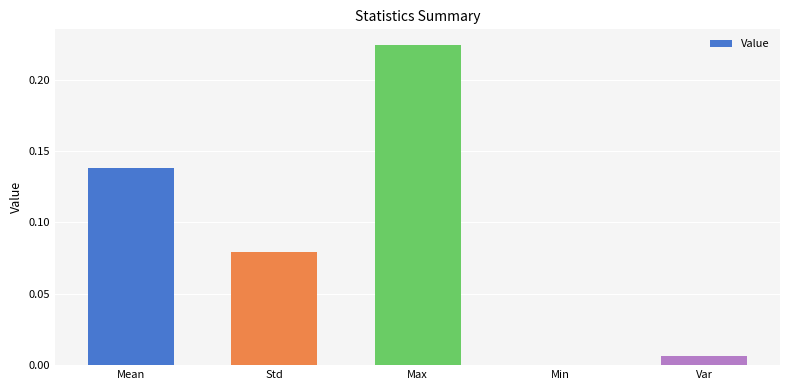

Is it true that the value at Max is 0.1?

False